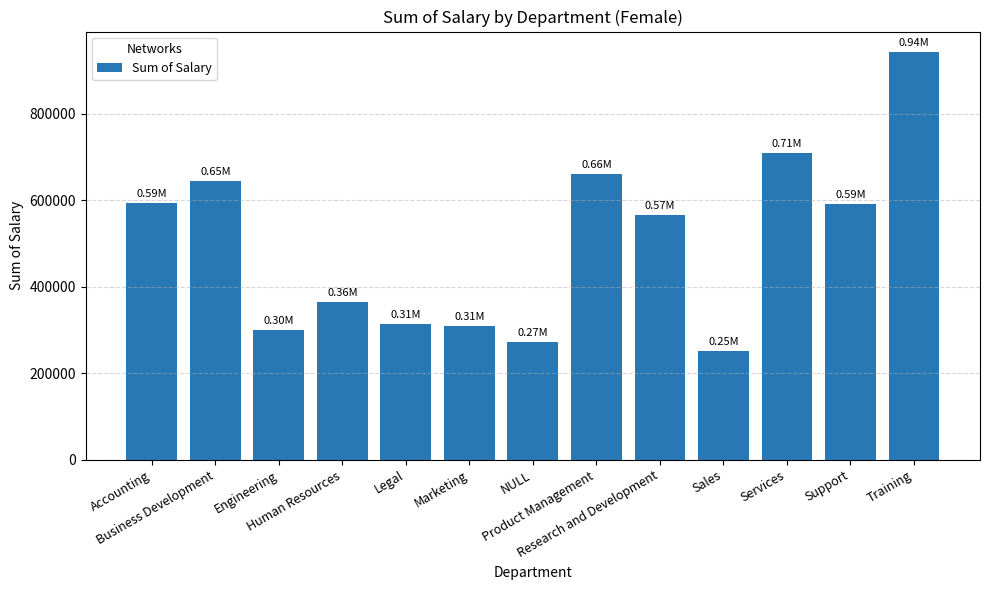

What is the difference between the maximum and minimum values?

692741.8